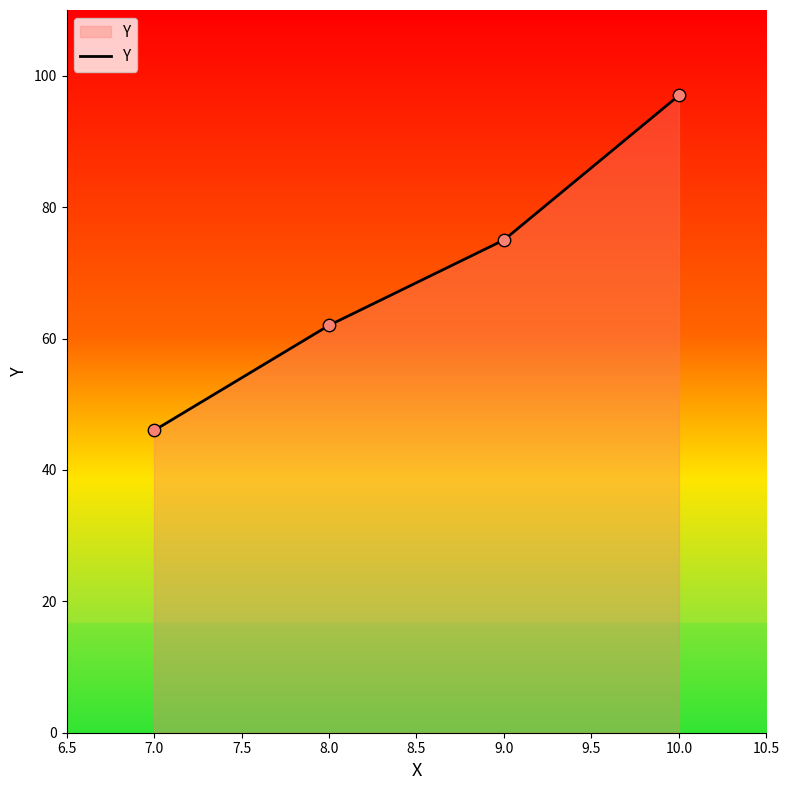

What is the change in value from 9.0 to 10.0?

+22